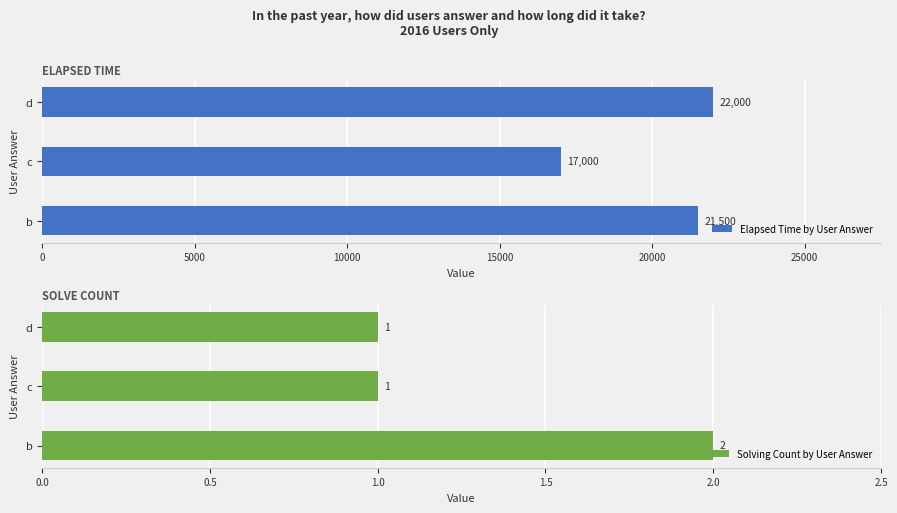

List the series in order of their overall mean, lowest first.

Solving Count by User Answer, Elapsed Time by User Answer